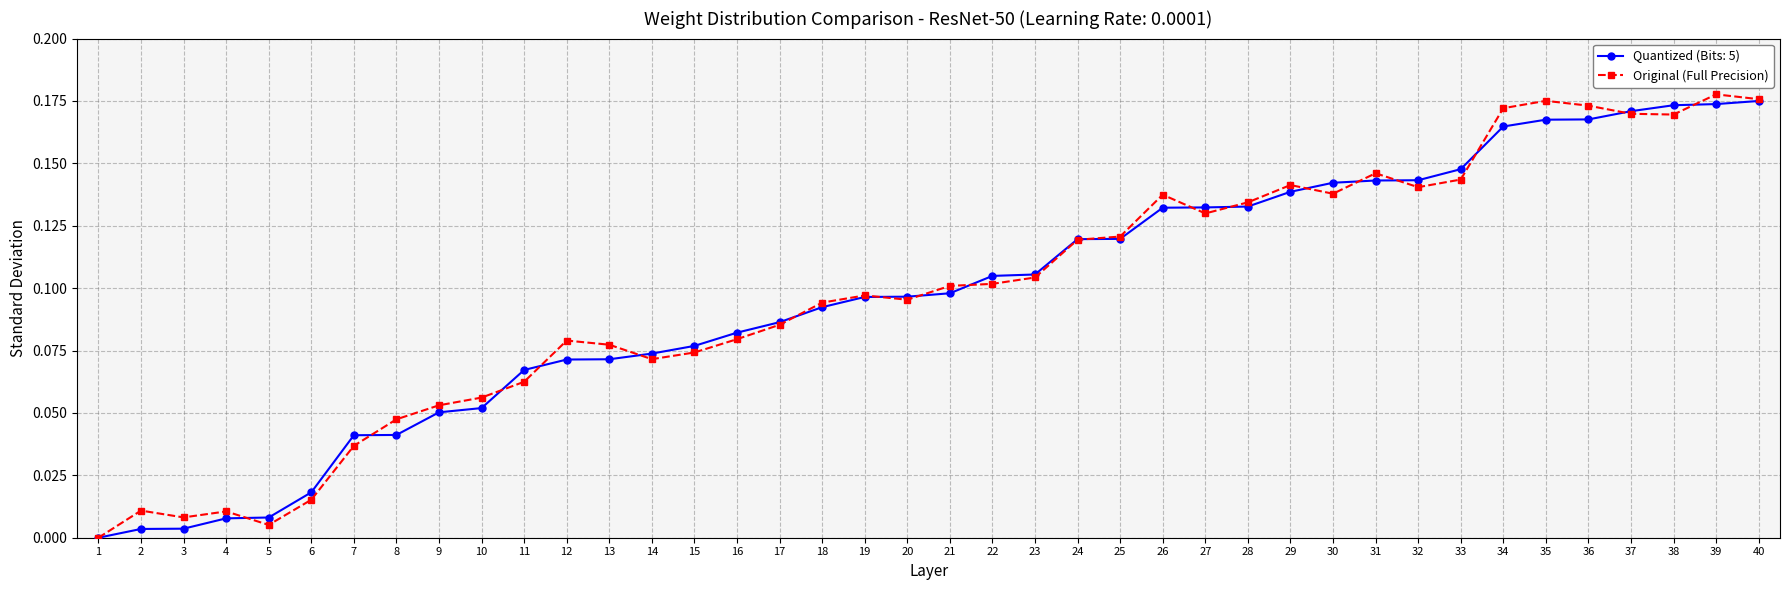

The value of Quantized (Bits: 5) at 1 is 0.0. True or false?

True